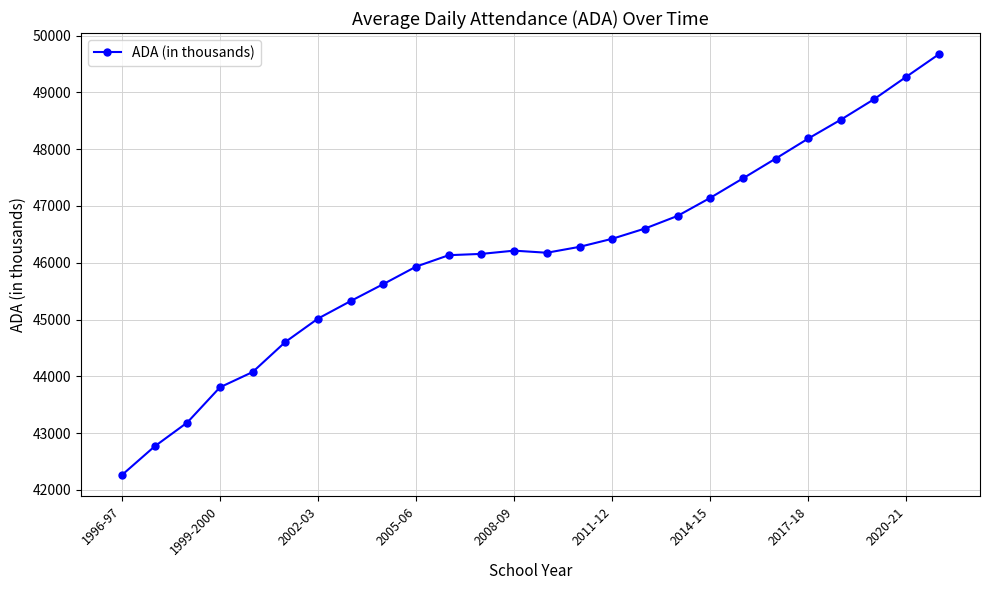

How many lines are shown in the chart?

1